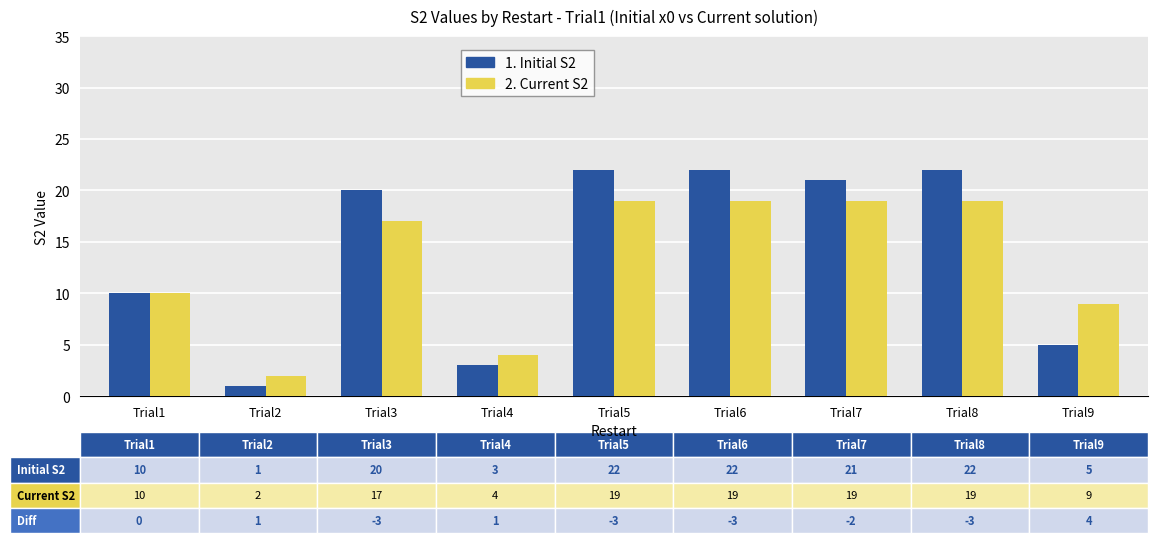

True or false: 1. Initial S2 has a value of 20 at Trial3.

True